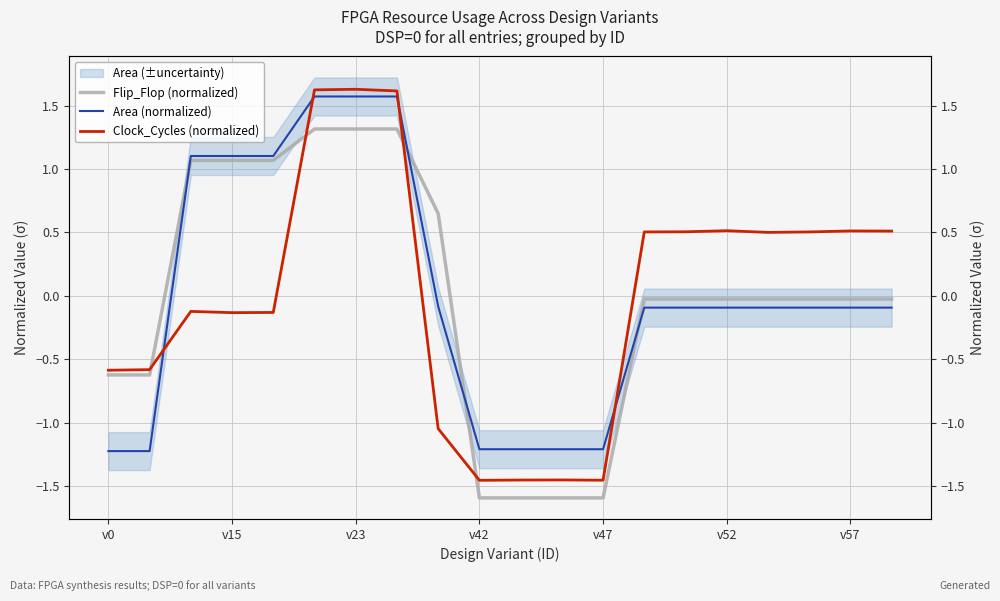

True or false: Area (normalized) has more than 2 points higher than both neighbors.

False